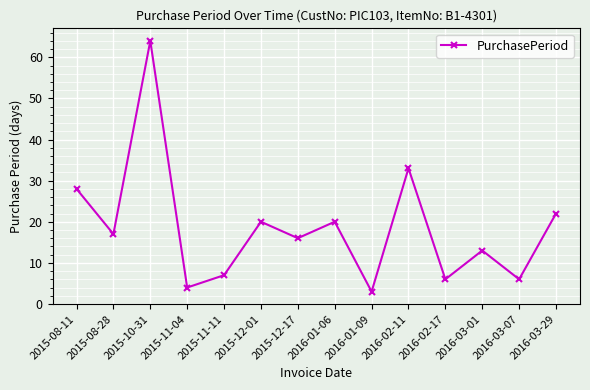

What is the sum of the values at 2016-03-07 and 2016-01-06?

26